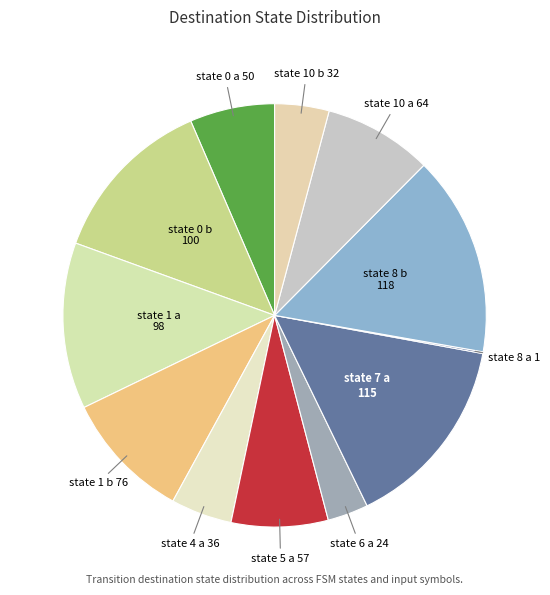

Does state 1 b 76 account for over 50% of the chart?

No